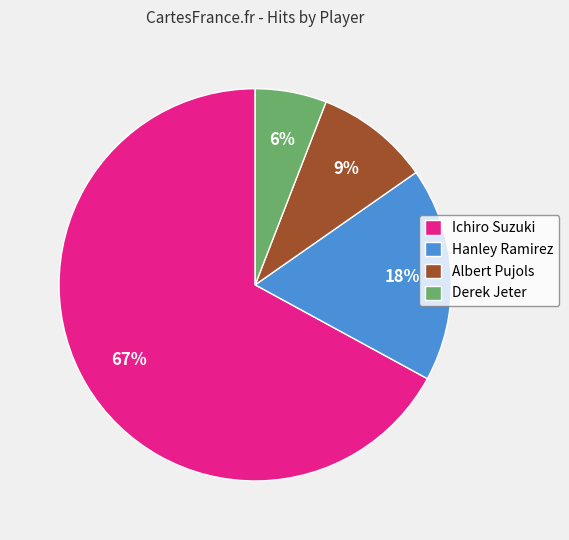

Does any single category account for the majority?

Yes